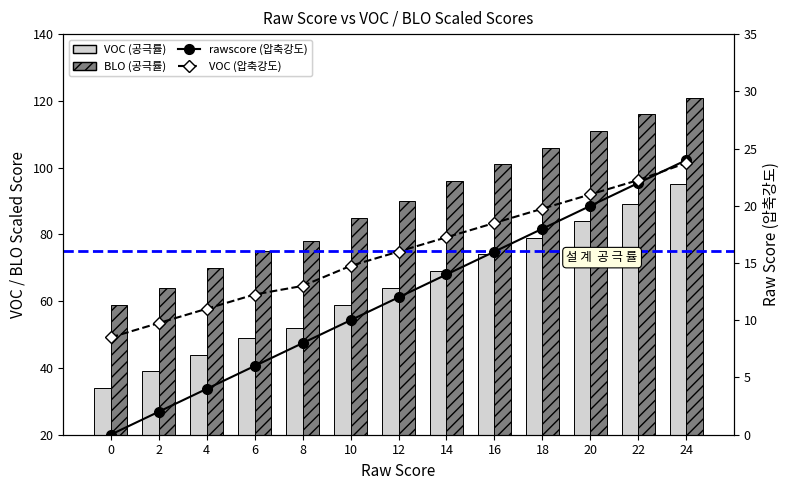

Reading left to right, what are all the values shown in this chart?

VOC (공극률): 34.0	39.0	44.0	49.0	52.0	59.0	64.0	69.0	74.0	79.0	84.0	89.0	95.0
BLO (공극률): 59.0	64.0	70.0	75.0	78.0	85.0	90.0	96.0	101.0	106.0	111.0	116.0	121.0
rawscore (압축강도): 0.0	2.0	4.0	6.0	8.0	10.0	12.0	14.0	16.0	18.0	20.0	22.0	24.0
VOC (압축강도): 8.5	9.8	11.0	12.2	13.0	14.8	16.0	17.2	18.5	19.8	21.0	22.2	23.8